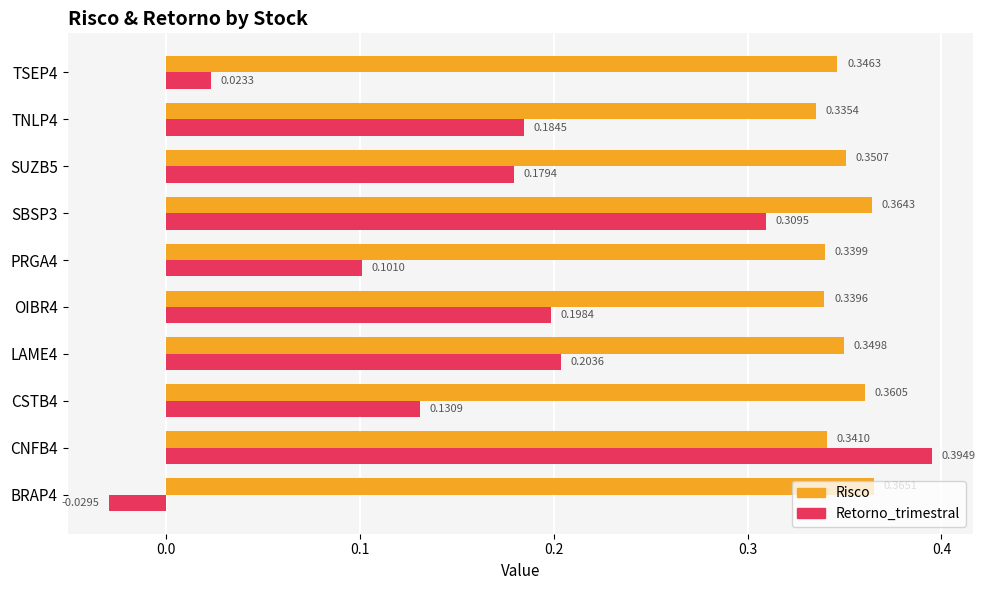

Which category has the highest value in the Risco series?

BRAP4